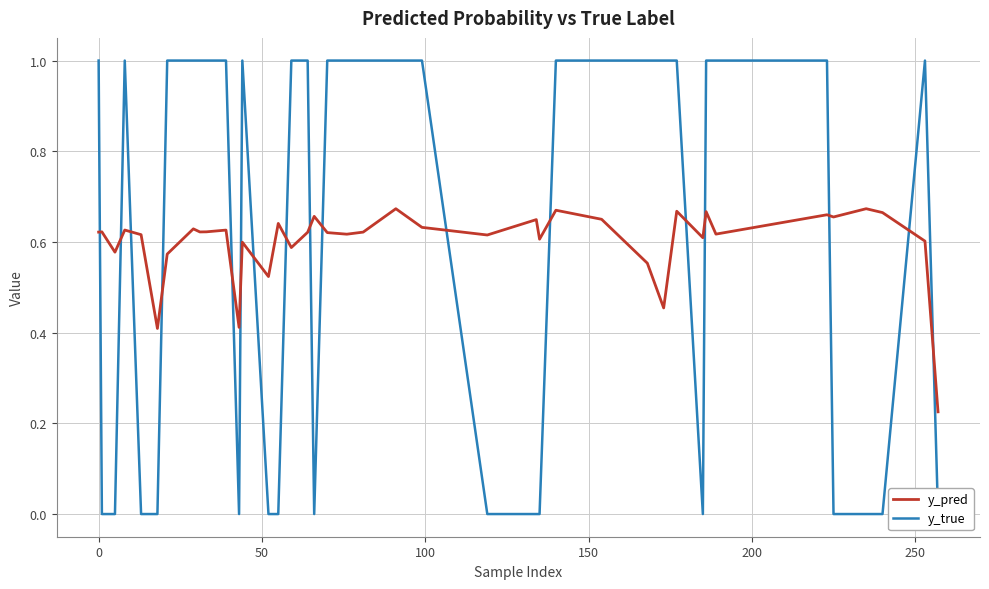

Reading left to right, what are all the values shown in this chart?

y_pred: 0.6	0.6	0.6	0.6	0.6	0.4	0.6	0.6	0.6	0.6	0.6	0.4	0.6	0.5	0.6	0.6	0.6	0.7	0.6	0.6	0.6	0.7	0.6	0.6	0.6	0.6	0.7	0.6	0.6	0.5	0.7	0.6	0.7	0.6	0.7	0.7	0.7	0.7	0.6	0.2
y_true: 1.0	0.0	0.0	1.0	0.0	0.0	1.0	1.0	1.0	1.0	1.0	0.0	1.0	0.0	0.0	1.0	1.0	0.0	1.0	1.0	1.0	1.0	1.0	0.0	0.0	0.0	1.0	1.0	1.0	1.0	1.0	0.0	1.0	1.0	1.0	0.0	0.0	0.0	1.0	0.0